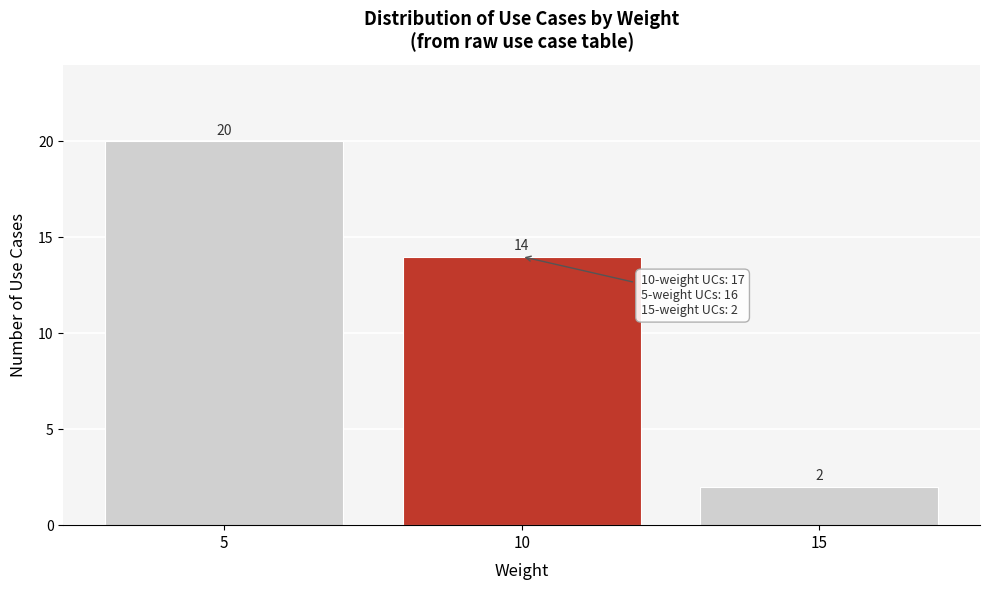

Reading left to right, extract all data points from this chart.

20	14	2